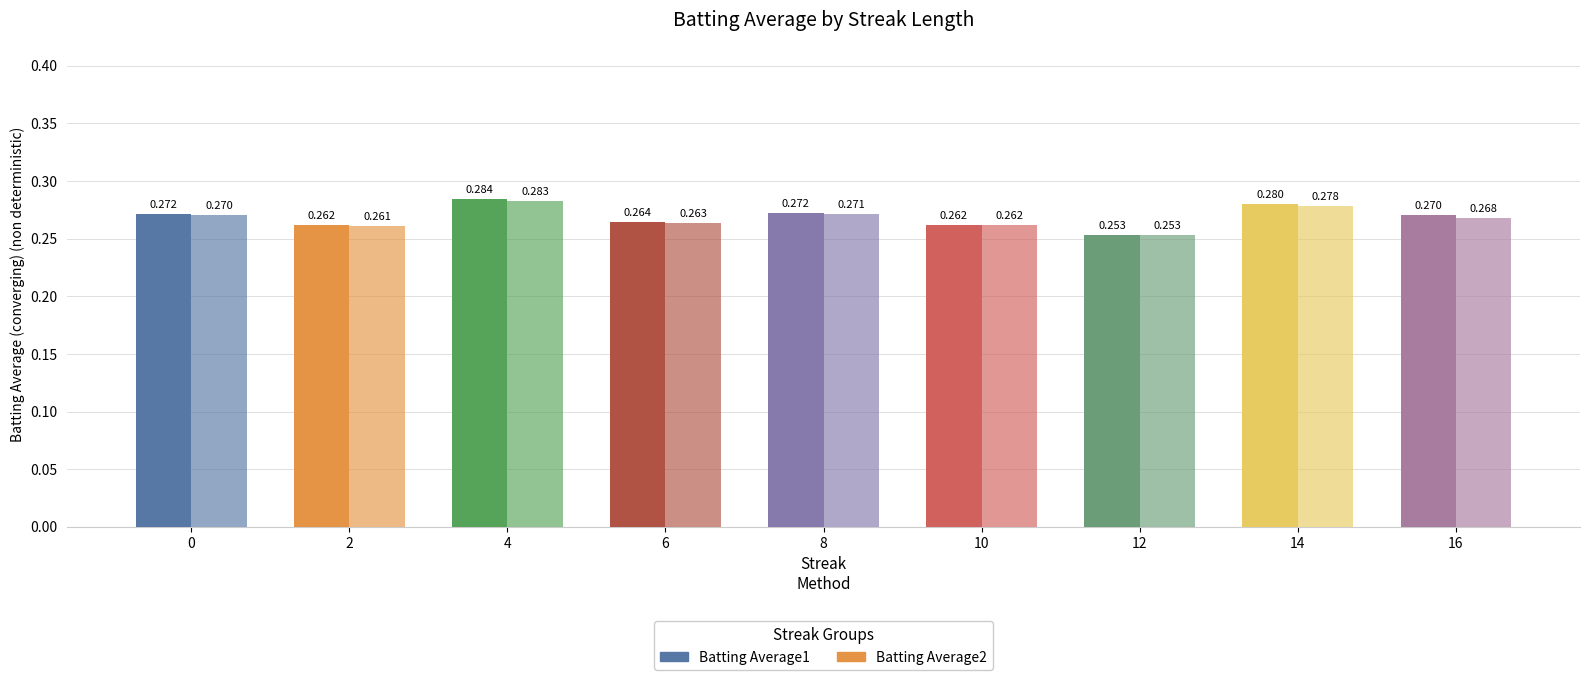

Are the bars horizontal?

No